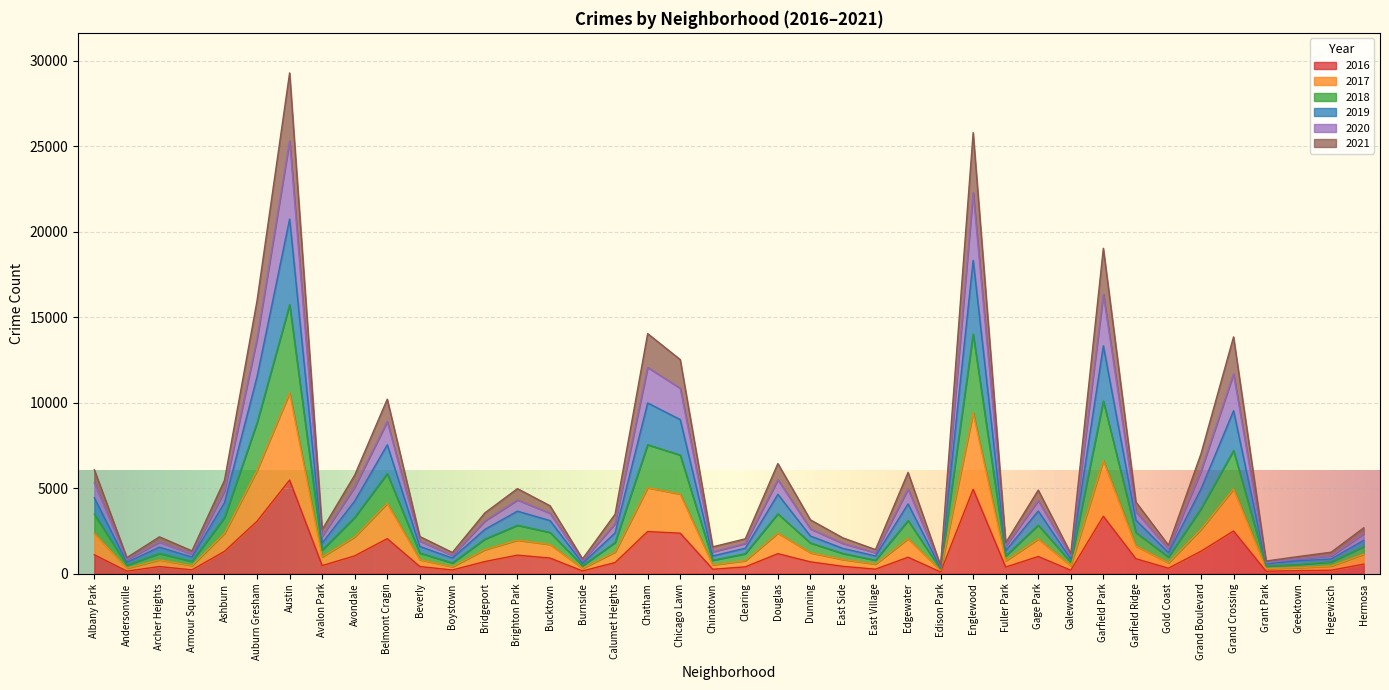

List the labels in order of 2020 value, smallest first.

Edison Park, Grant Park, Burnside, Andersonville, Greektown, Boystown, Galewood, Hegewisch, Armour Square, Chinatown, East Village, Gold Coast, Fuller Park, Clearing, East Side, Archer Heights, Beverly, Avalon Park, Hermosa, Dunning, Calumet Heights, Bridgeport, Garfield Ridge, Bucktown, Brighton Park, Gage Park, Edgewater, Ashburn, Avondale, Albany Park, Douglas, Grand Boulevard, Belmont Cragin, Chicago Lawn, Grand Crossing, Chatham, Auburn Gresham, Garfield Park, Englewood, Austin